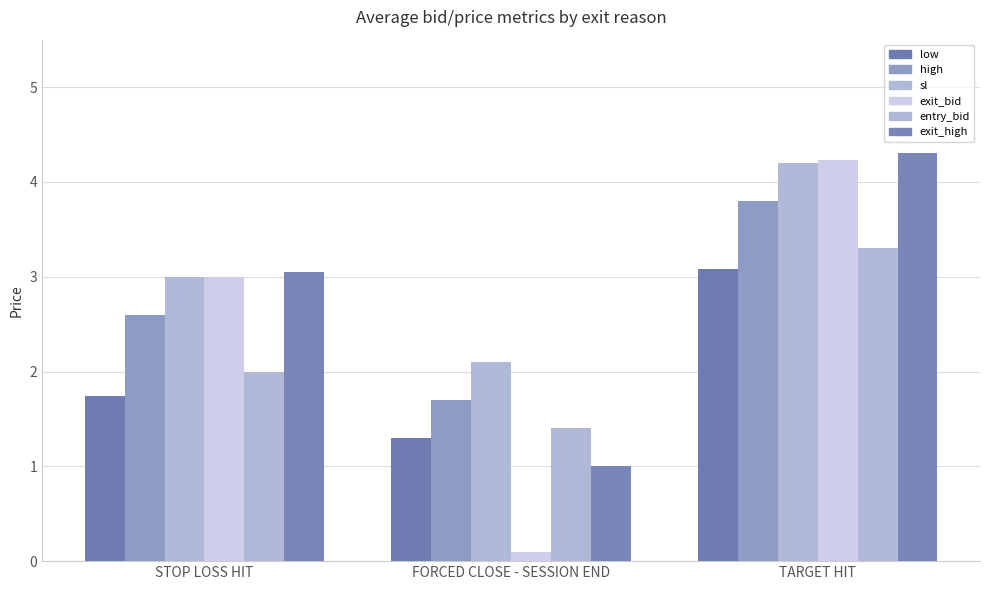

True or false: high has a value of 2.6 at STOP LOSS HIT.

True